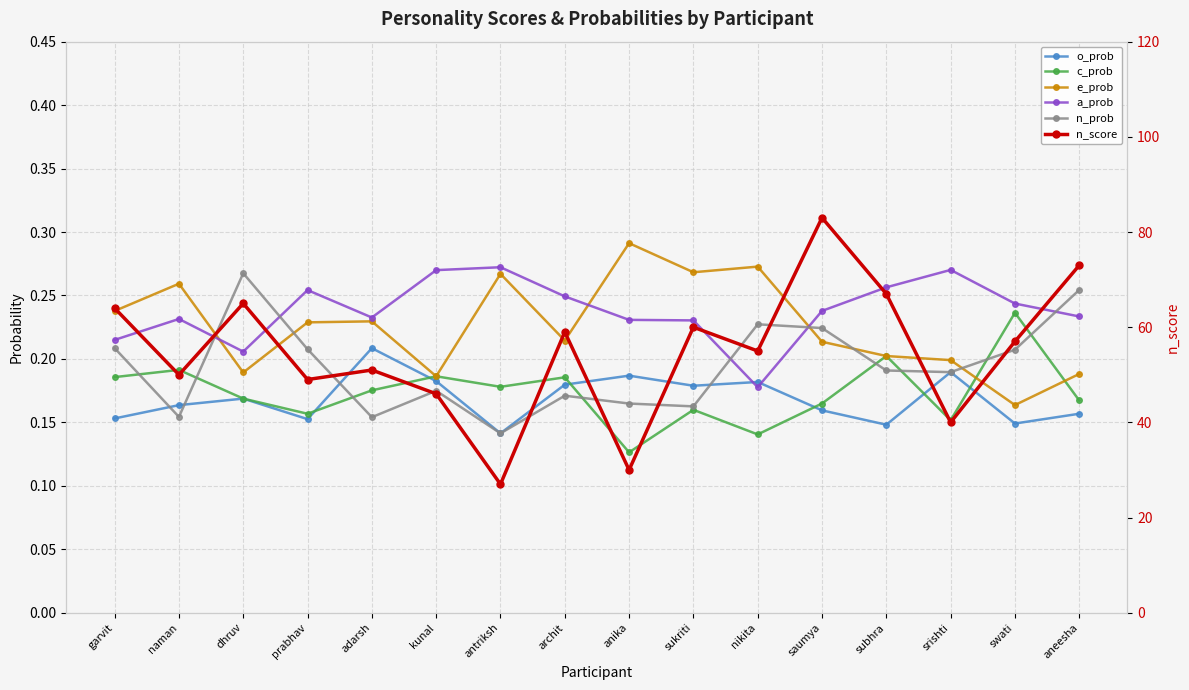

What is the spread (max minus min) of values at swati?

56.9